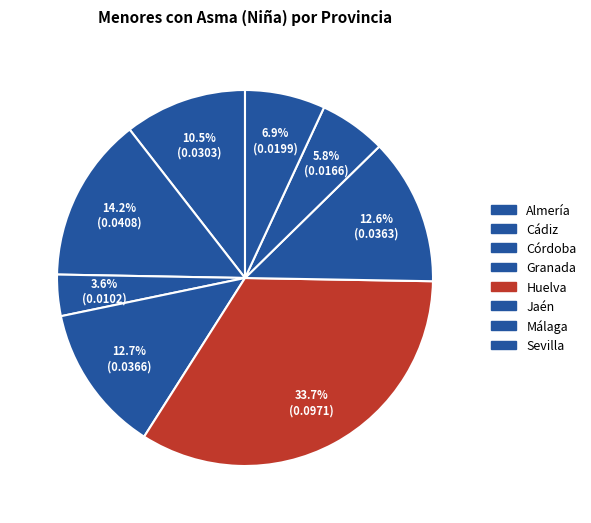

What percentage is the Jaén slice, to the nearest percent?

13%